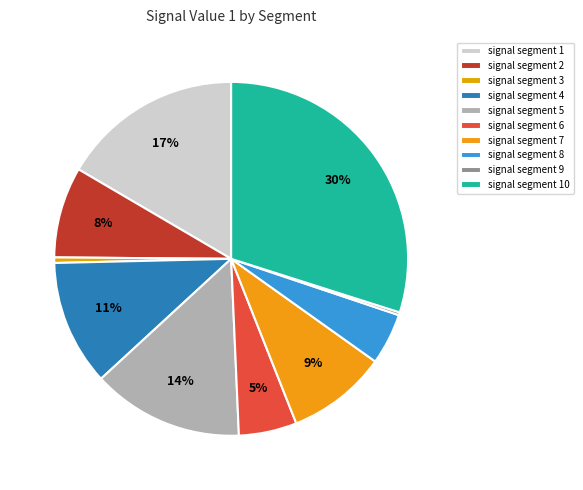

What portion of the pie excludes signal segment 3?

99.5%